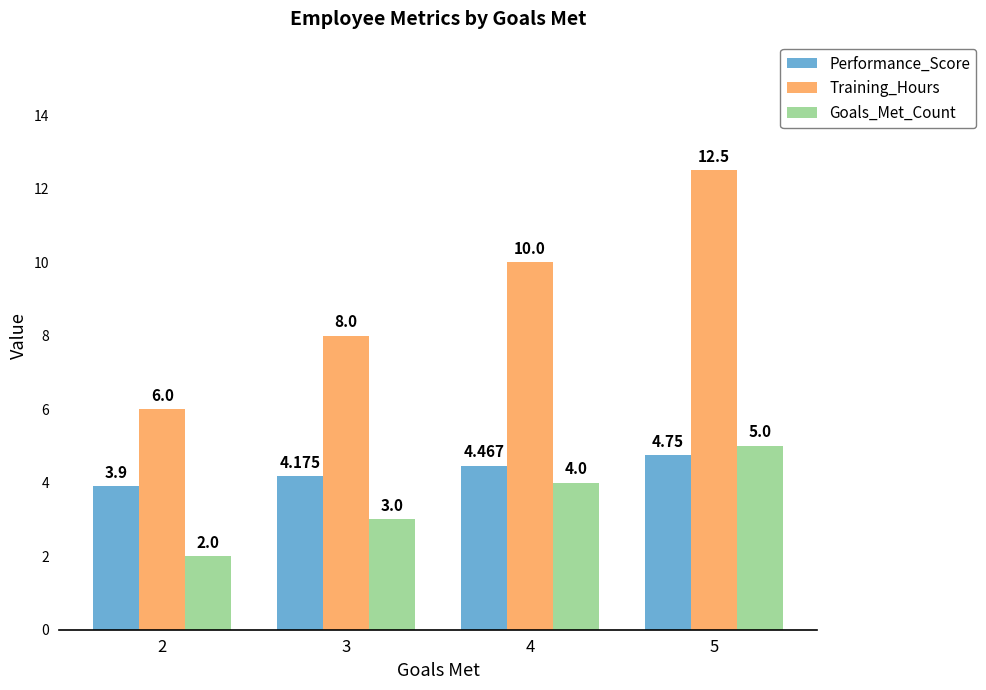

How many distinct data groups are displayed?

3